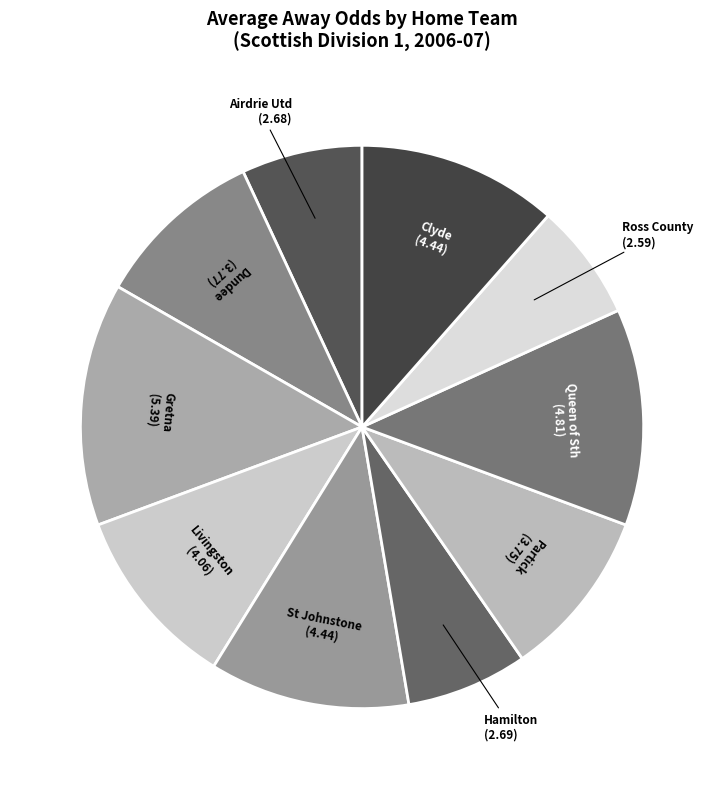

How many segments does this pie chart have?

10